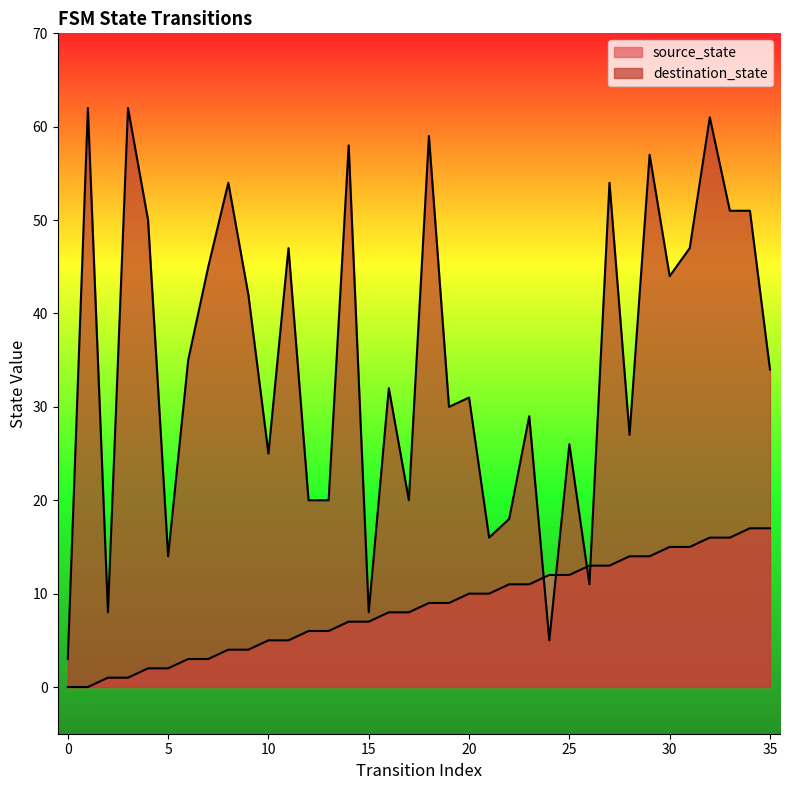

List the series in order of their peak value, lowest first.

source_state, destination_state